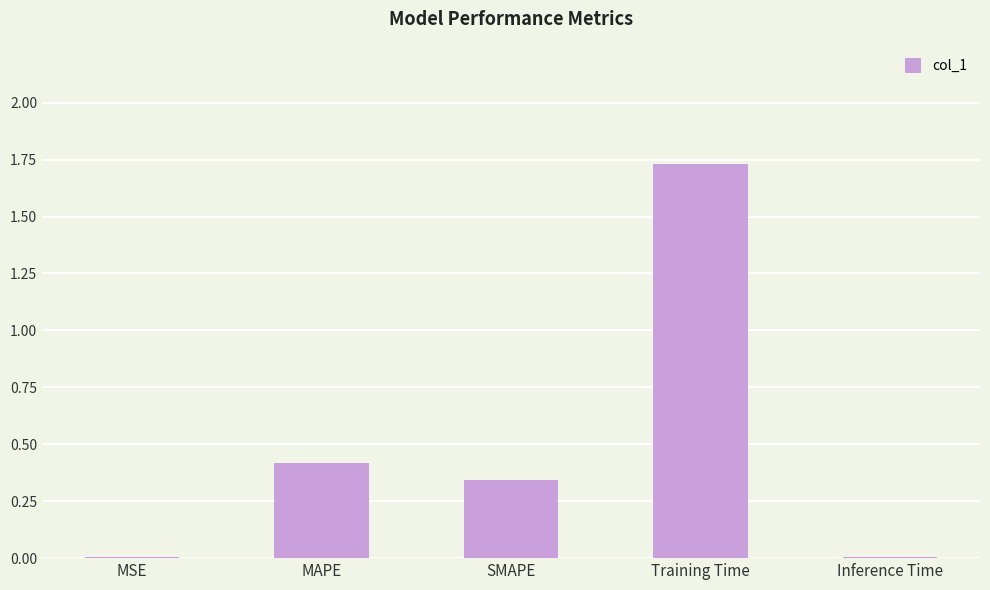

The chart shows a value of 2.3 at Training Time. True or false?

False